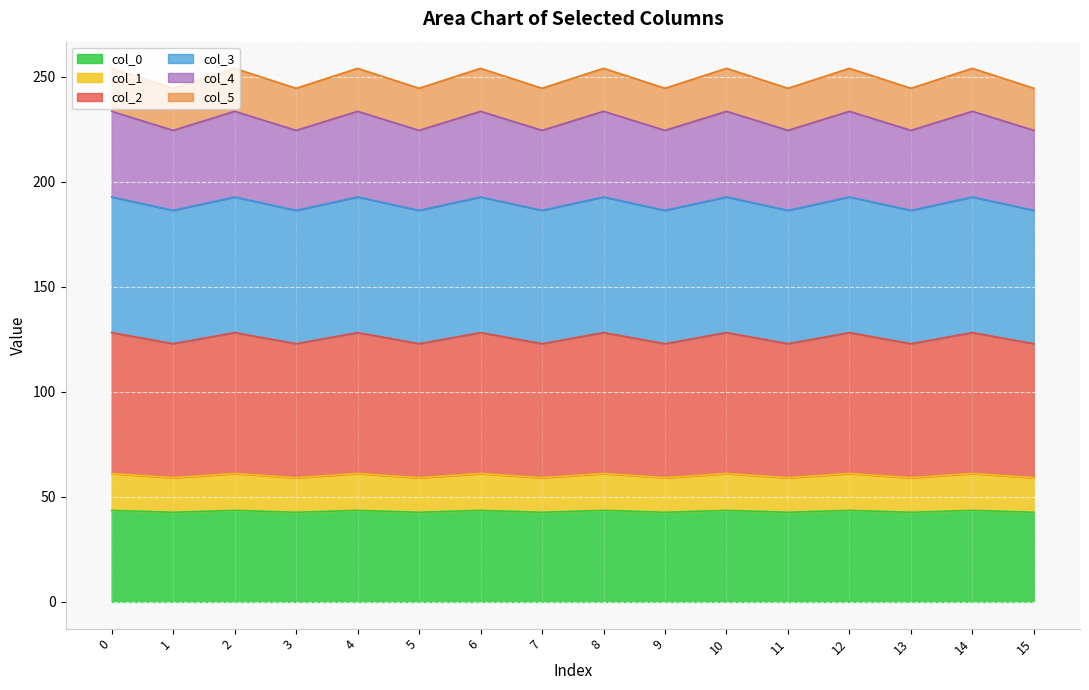

The value of col_5 at 8 is 94.0. True or false?

False